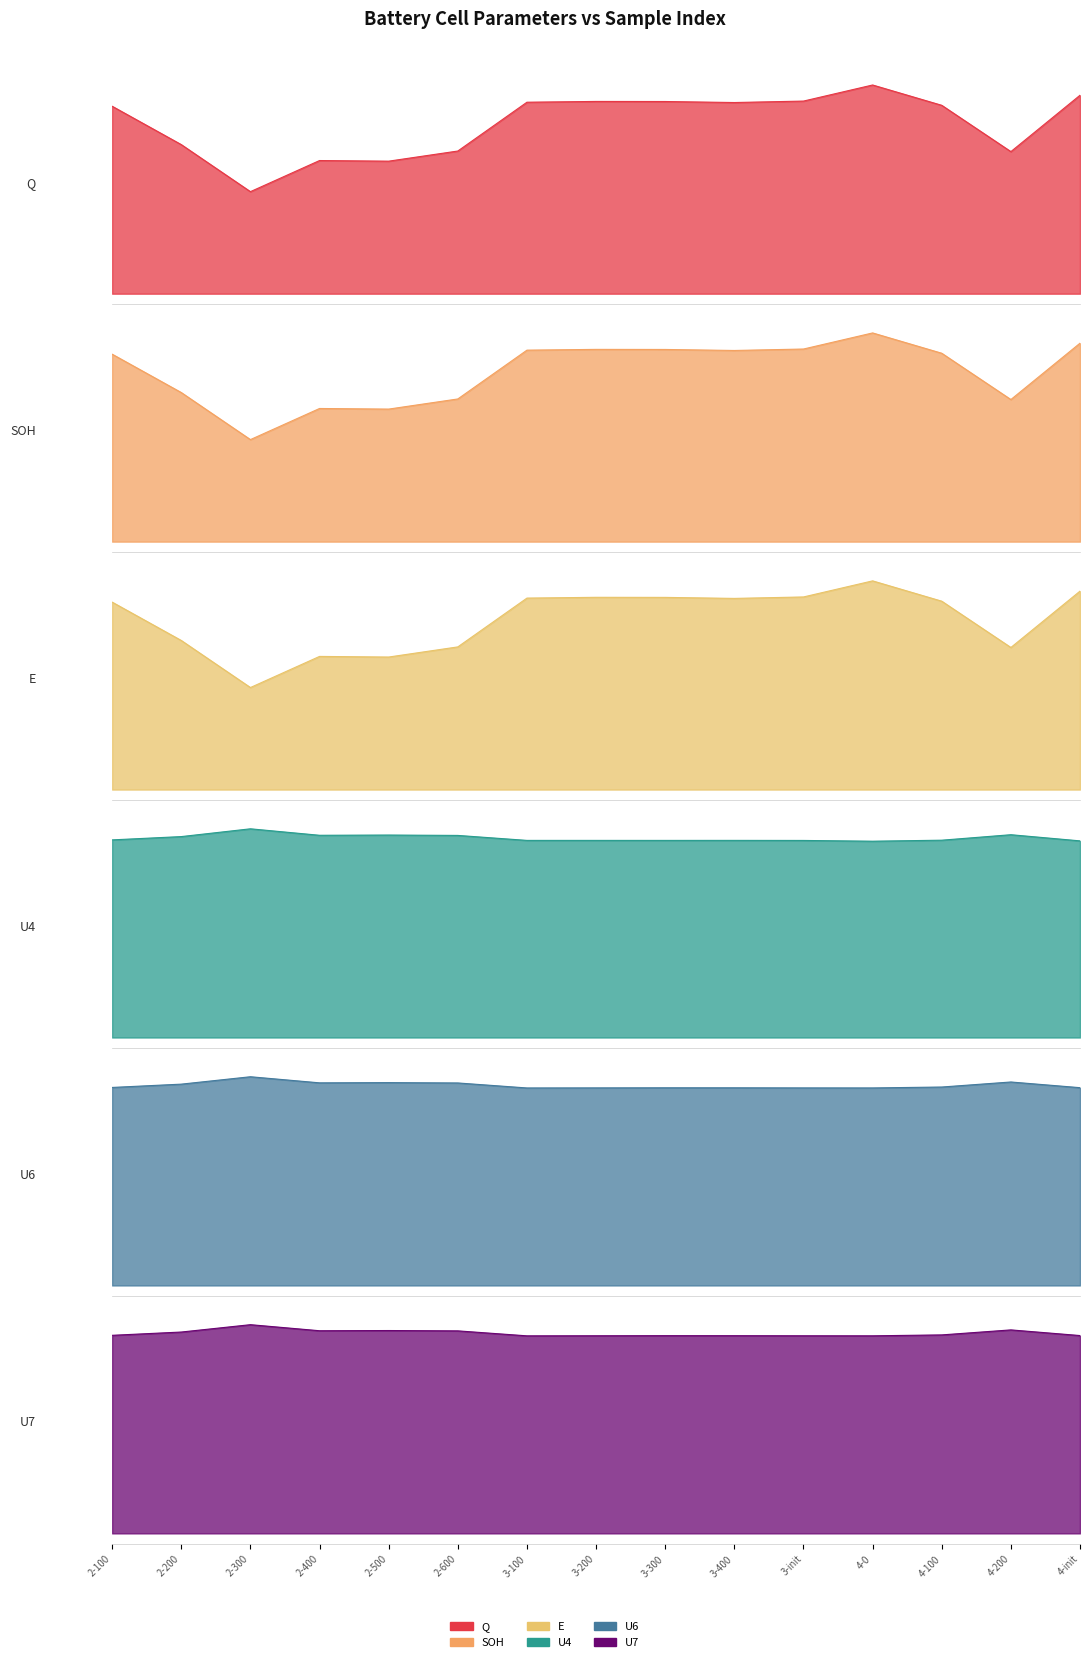

True or false: U4 and E cross at least once.

False